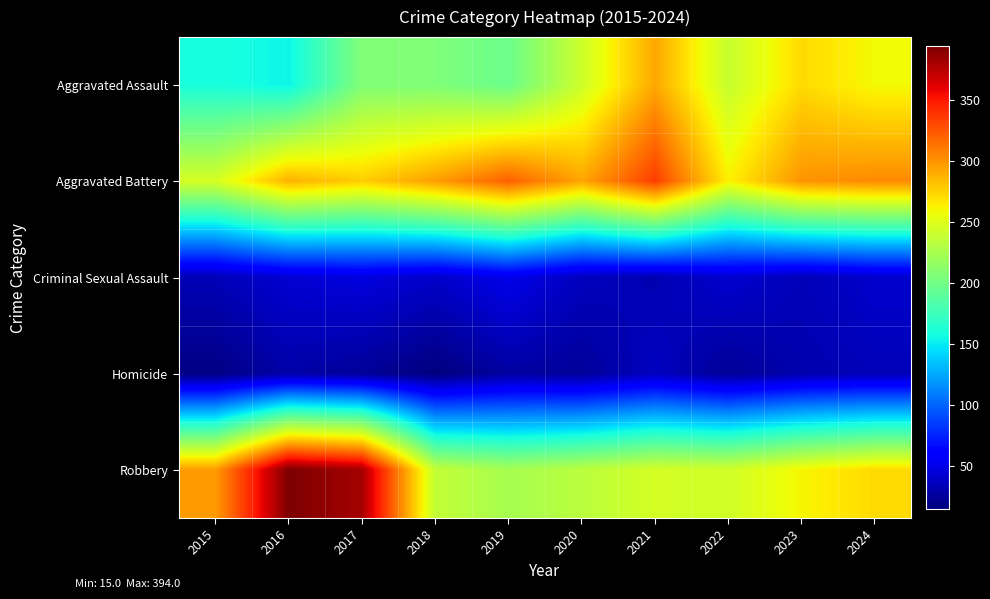

Reading right to left, list all the values displayed in this chart.

Aggravated Assault: 2024=259	2023=272	2022=239	2021=292	2020=242	2019=197	2018=206	2017=207	2016=154	2015=160
Aggravated Battery: 2024=304	2023=300	2022=263	2021=335	2020=293	2019=321	2018=296	2017=277	2016=288	2015=246
Criminal Sexual Assault: 2024=41	2023=34	2022=42	2021=32	2020=36	2019=51	2018=40	2017=47	2016=43	2015=34
Homicide: 2024=34	2023=31	2022=23	2021=37	2020=24	2019=27	2018=15	2017=24	2016=29	2015=17
Robbery: 2024=272	2023=261	2022=243	2021=245	2020=233	2019=224	2018=237	2017=381	2016=394	2015=297